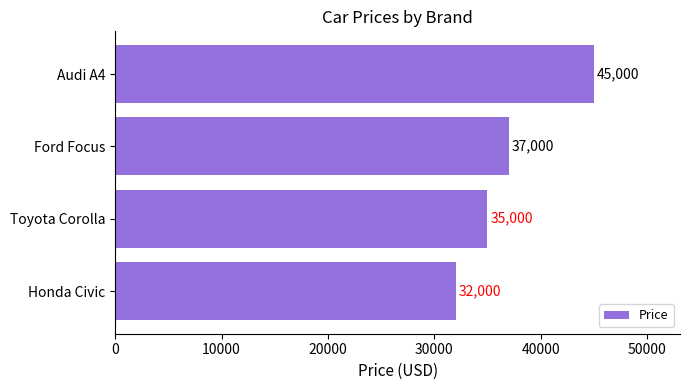

Count the values in the range 35000 to 45000.

3